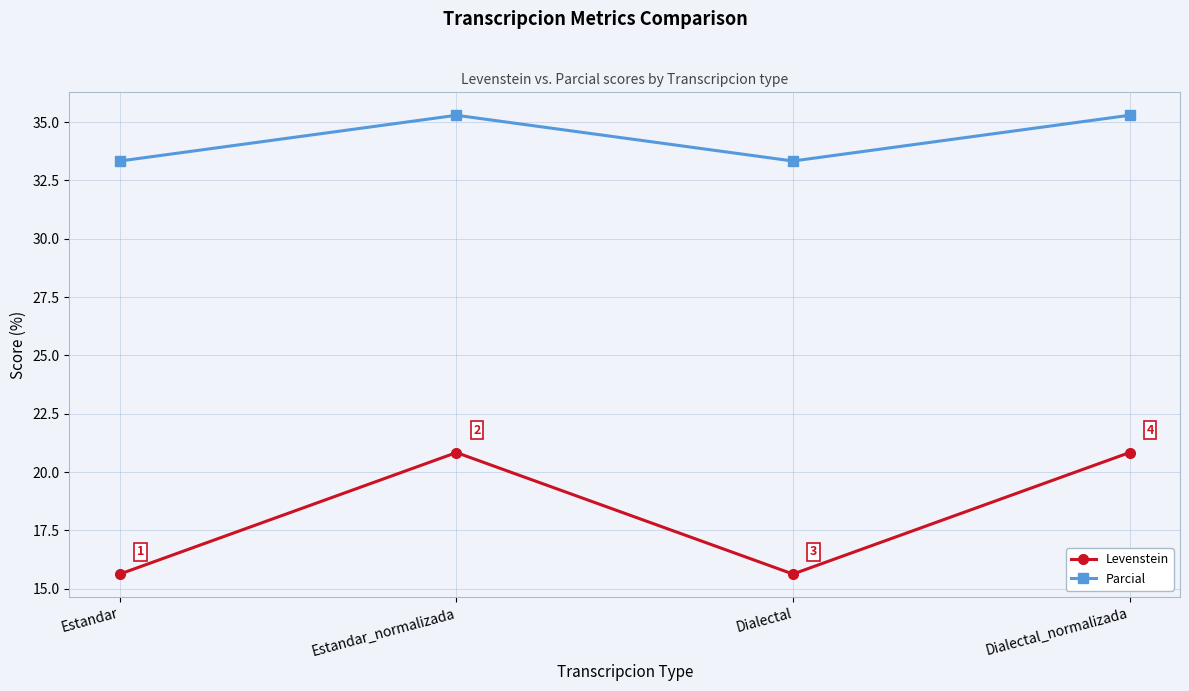

What is the maximum value shown in the chart?

35.3